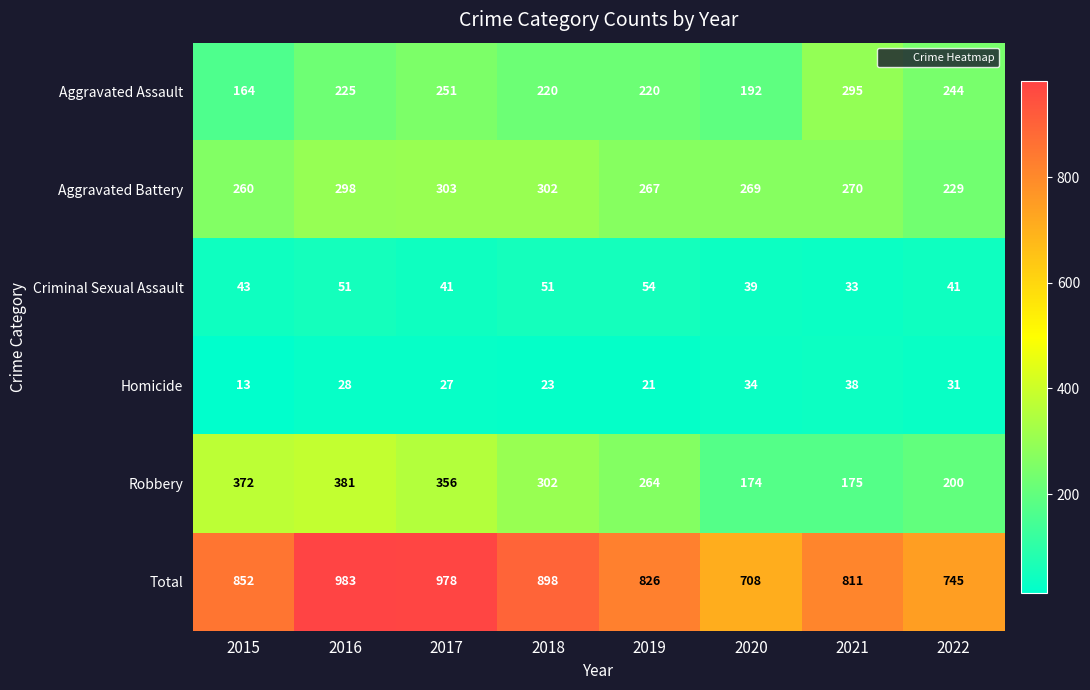

Rank the series at 2016 from lowest to highest value.

Homicide, Criminal Sexual Assault, Aggravated Assault, Aggravated Battery, Robbery, Total